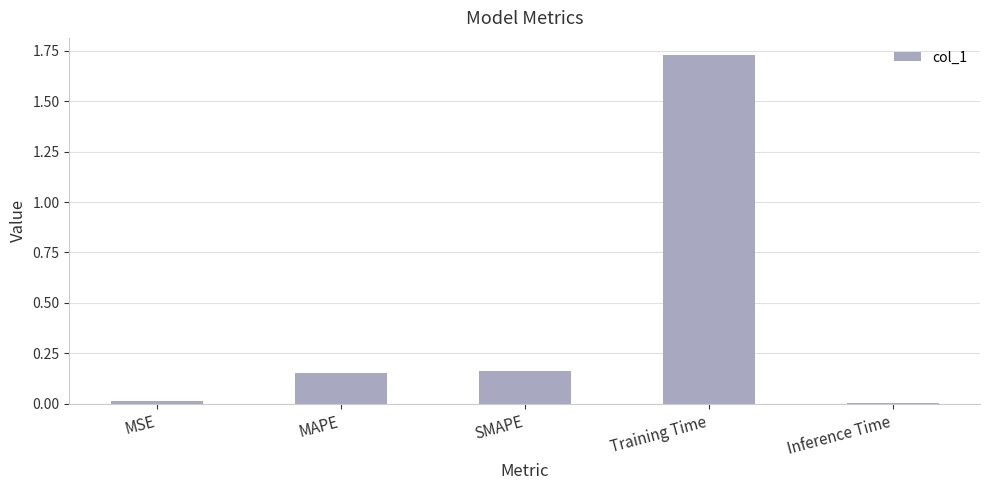

True or false: the data shows 0.0 at Inference Time.

True